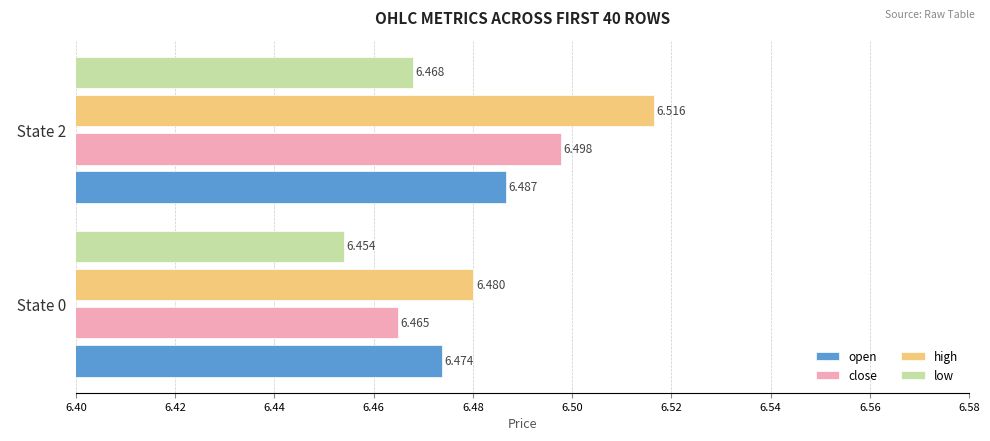

Rank the series at   State 2 from lowest to highest value.

low, open, close, high